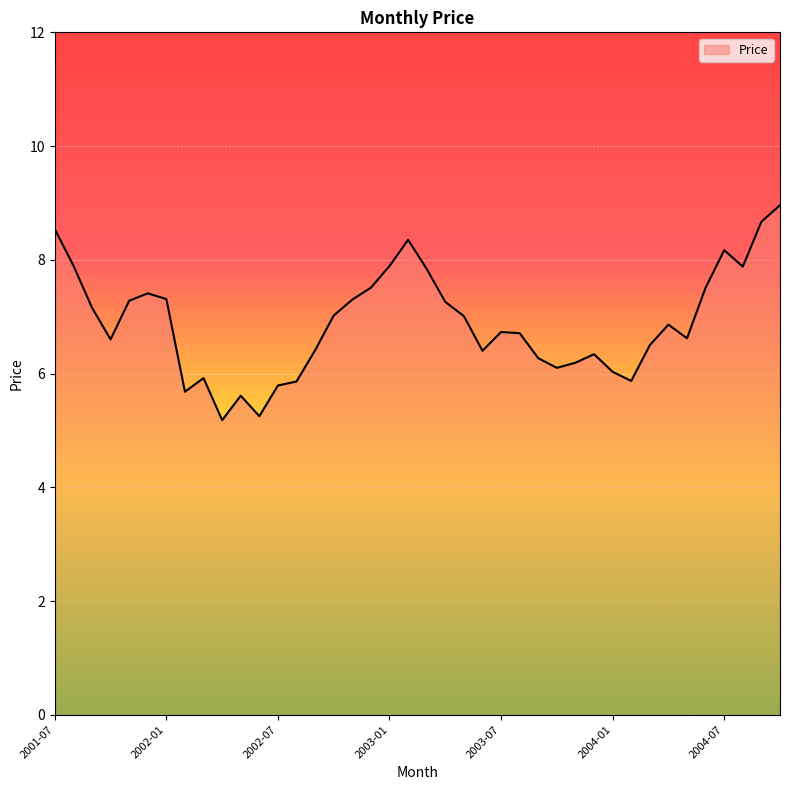

What is the difference between the maximum and minimum values?

3.8